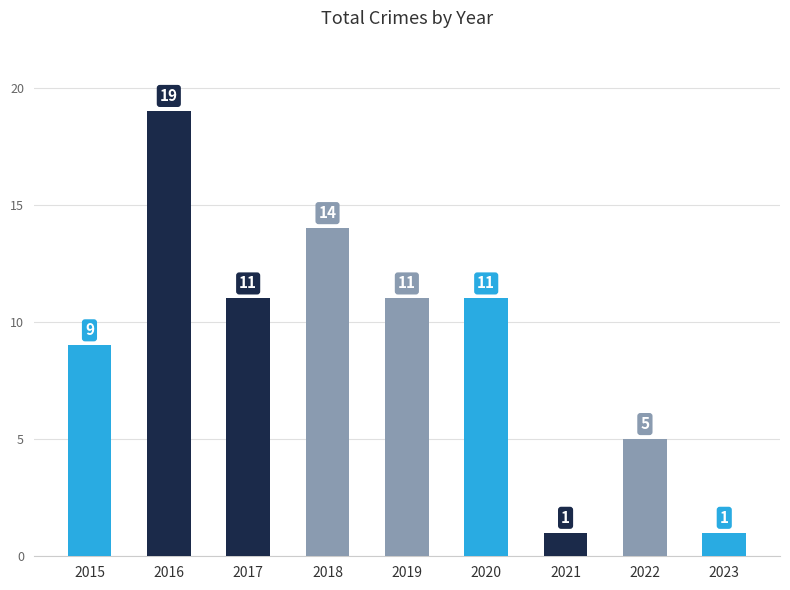

What is the average value?

9